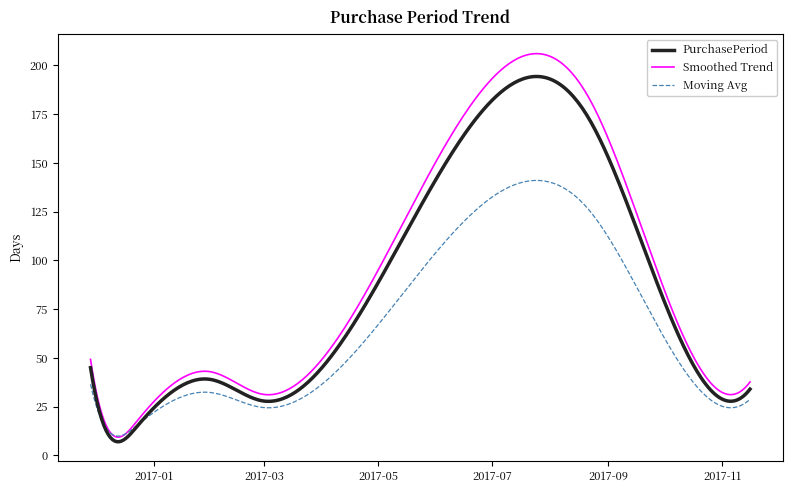

Which series has the largest range (max minus min)?

Smoothed Trend